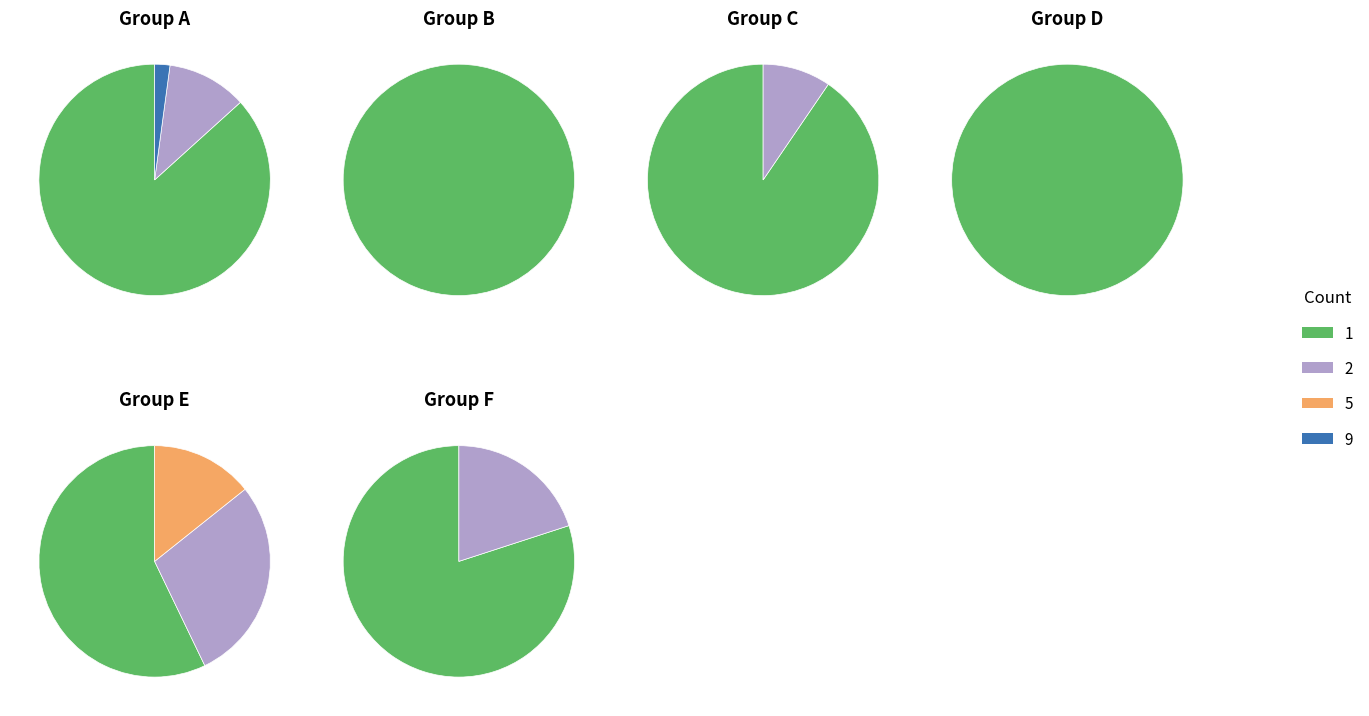

Is 9 the majority of the pie?

No